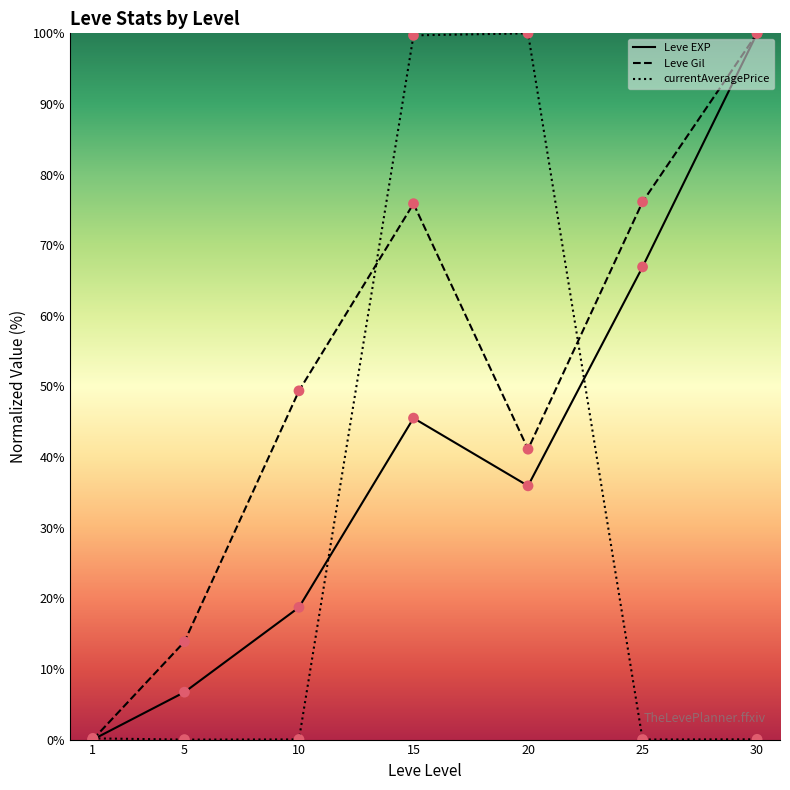

Which series contains the lowest Y value?

Leve EXP